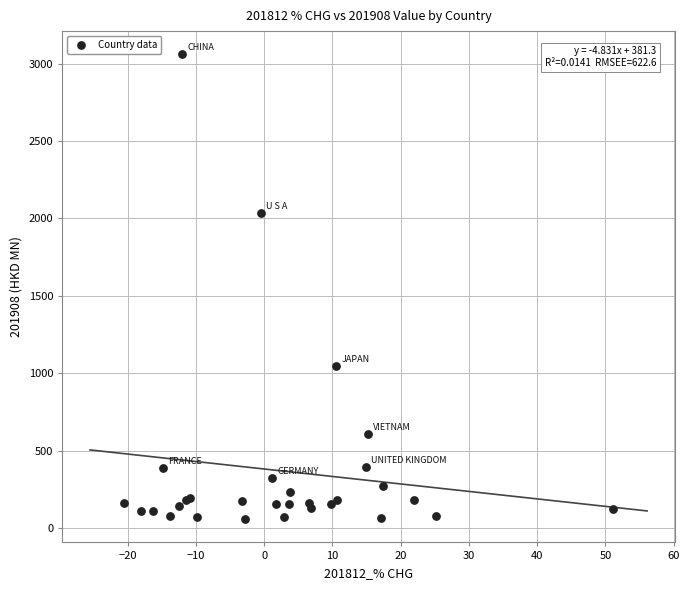

What Y value in the scatter plot is closest to 1558?

2034.6